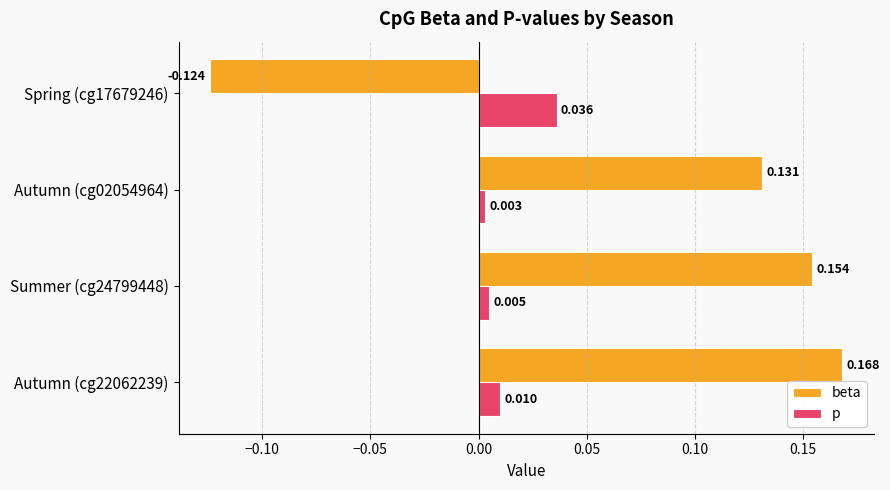

What are all the series names shown in the legend?

beta, p